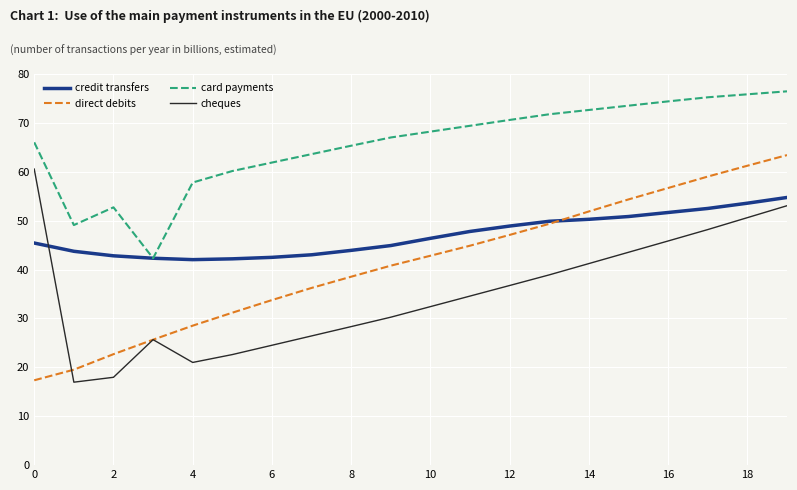

What are all the series names shown in the legend?

credit transfers, direct debits, card payments, cheques